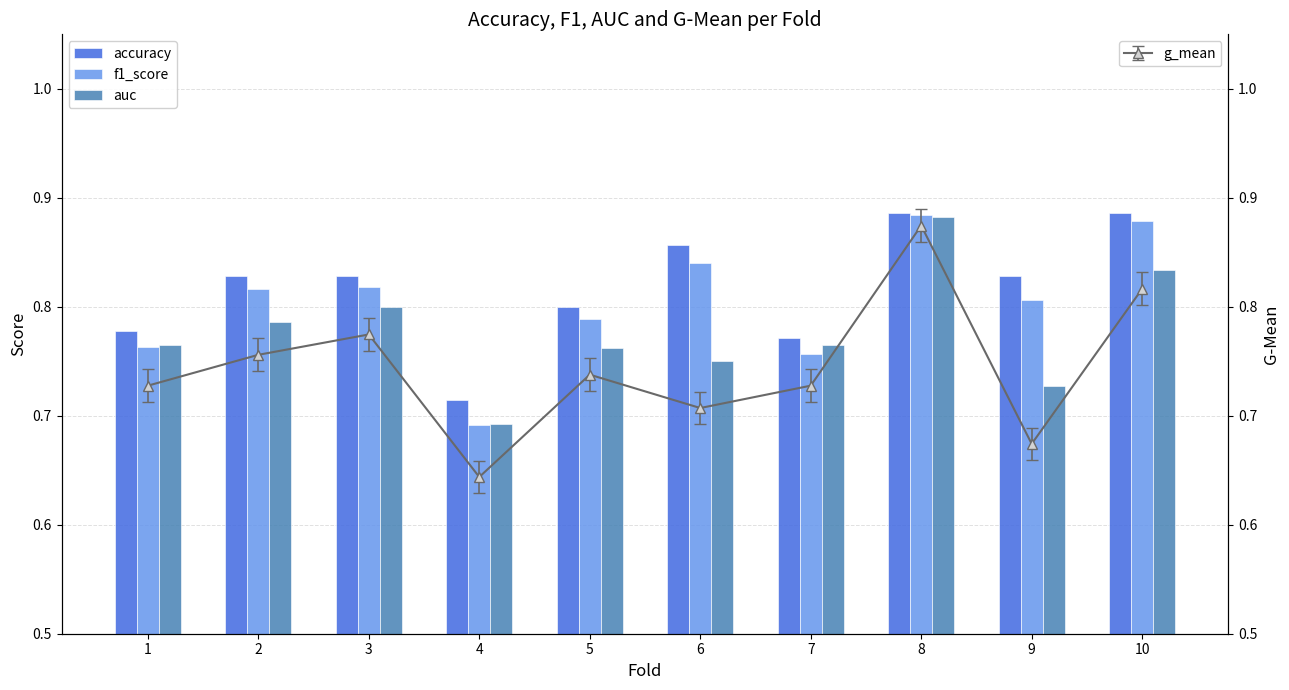

At which category does the chart reach its minimum across all series?

4